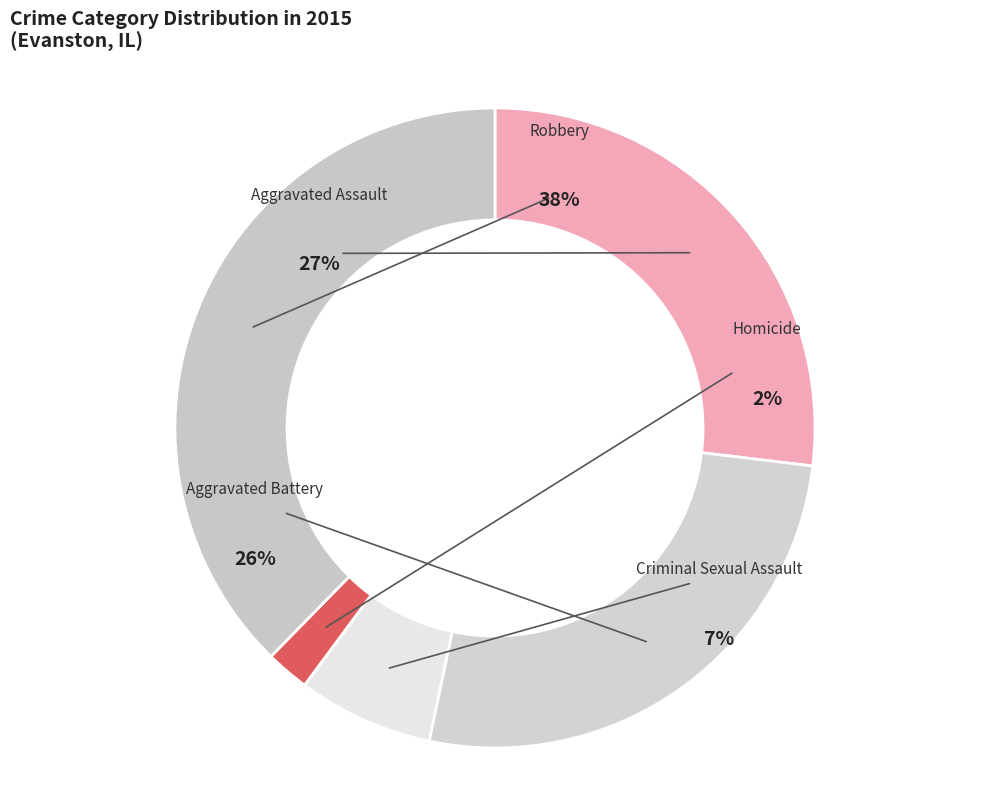

The Homicide slice represents 2% of the pie. True or false?

True